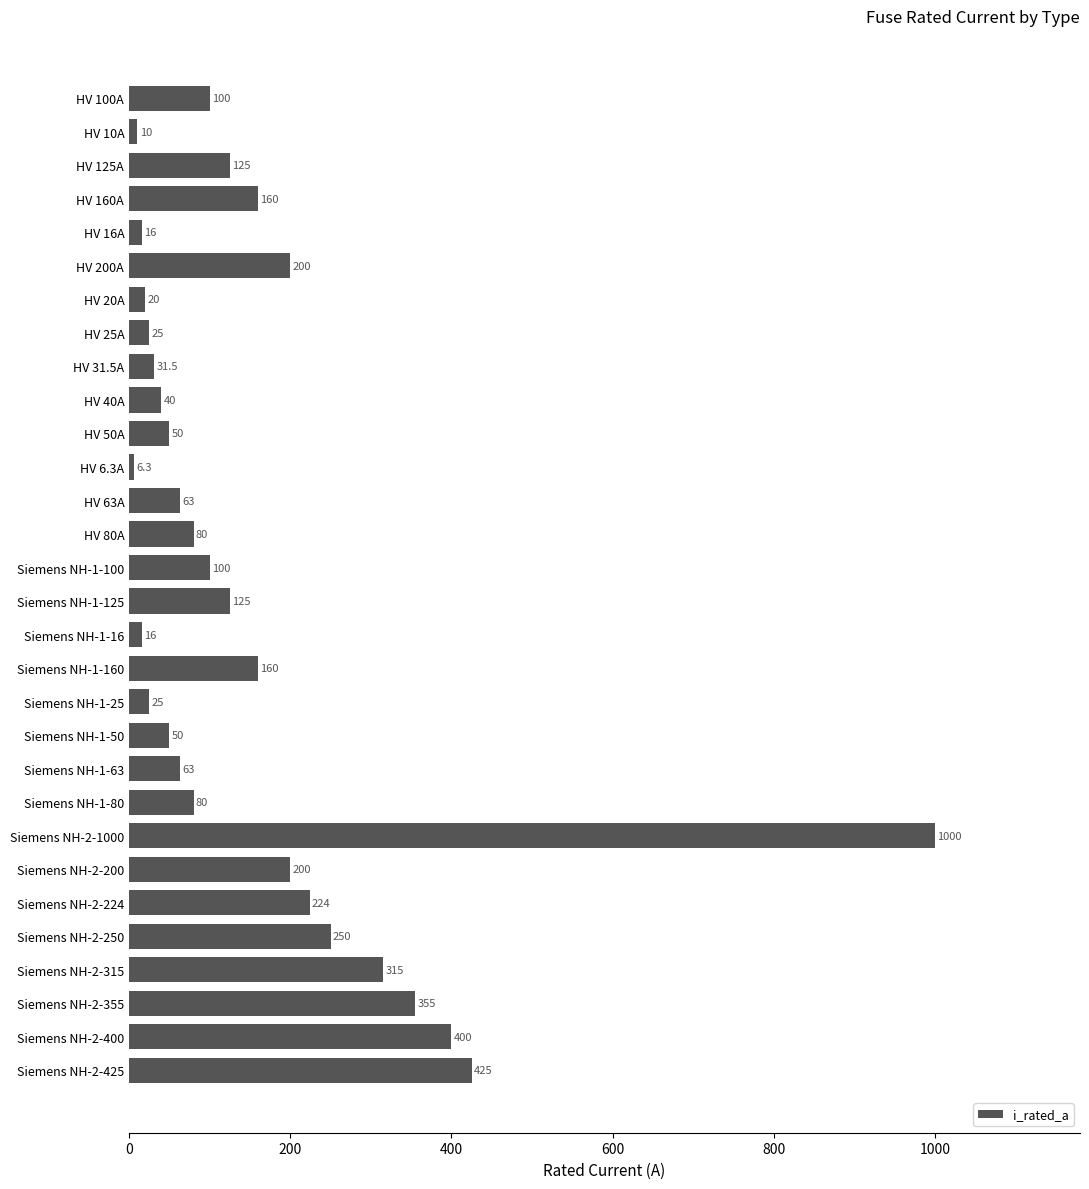

What is the difference between the maximum and second lowest values?

990.0